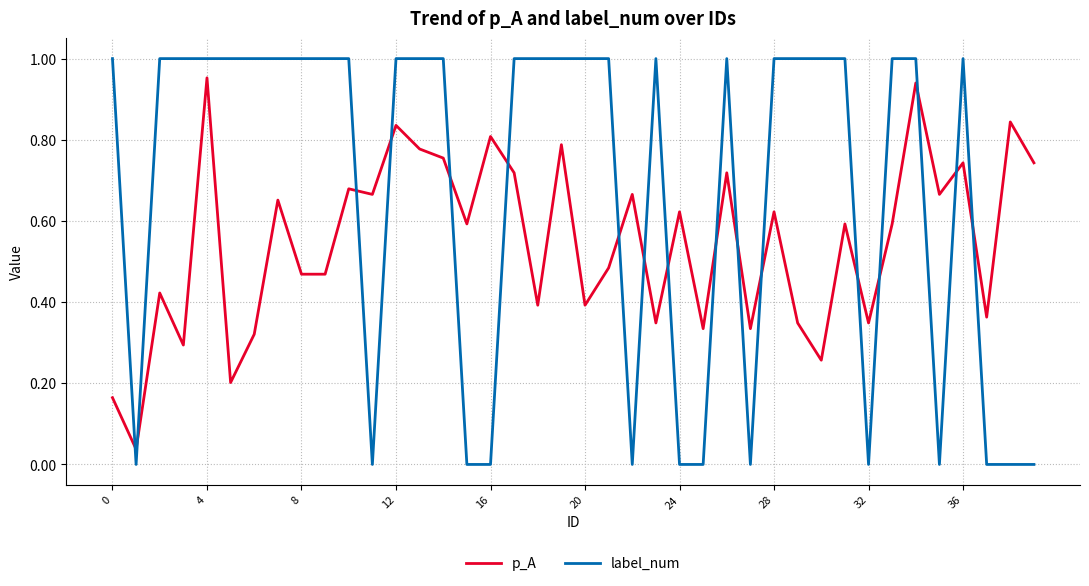

Which series has the largest total across all categories?

label_num